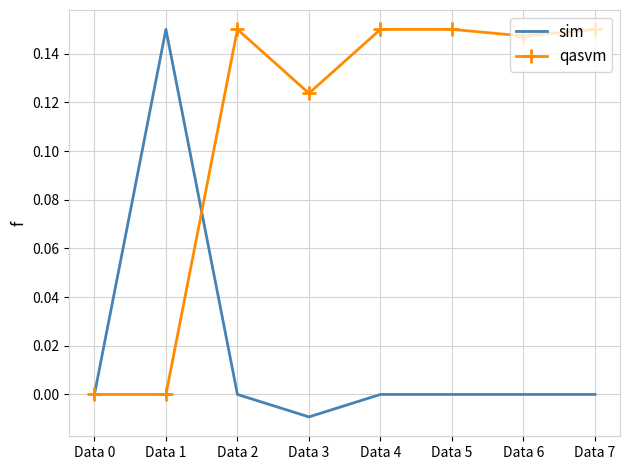

The qasvm series shows 0.1 at Data 1. True or false?

False